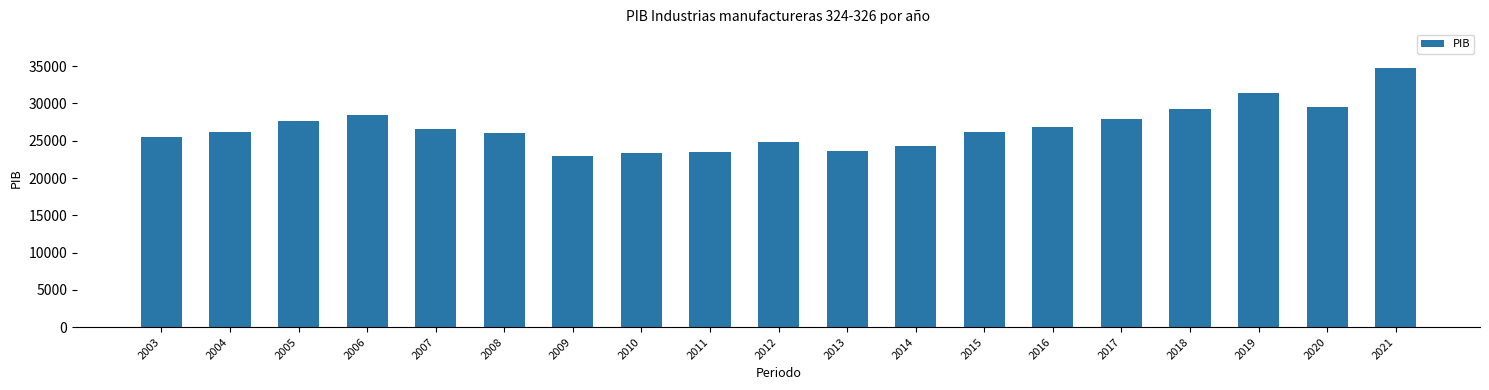

What is the difference between the values at 2017 and 2011?

4296.6